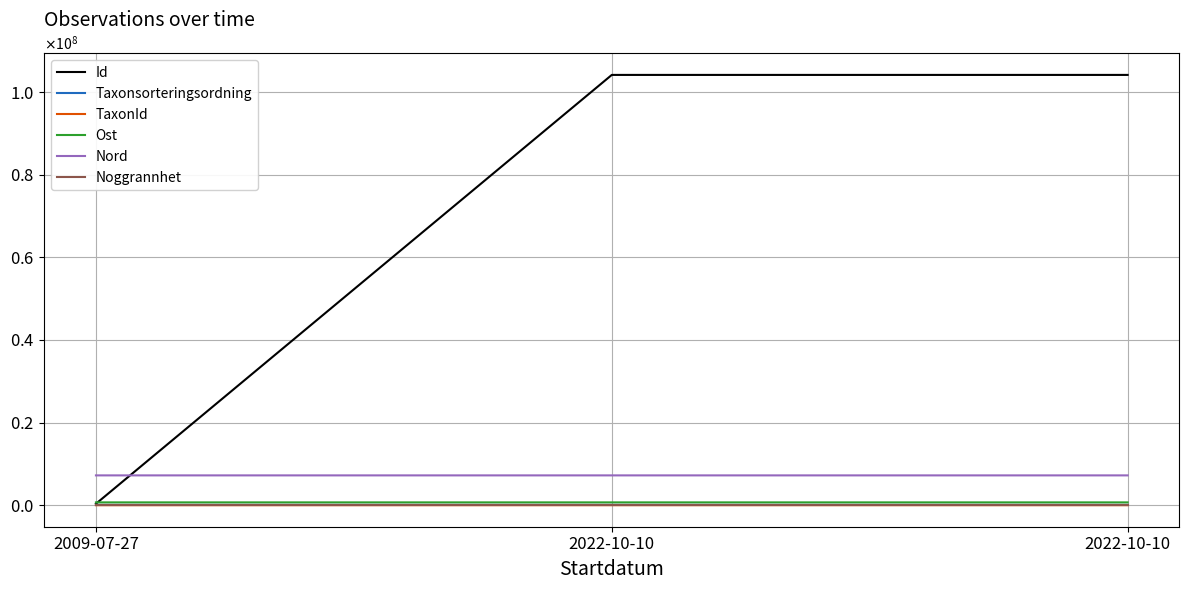

What are all the series names shown in the legend?

Id, Taxonsorteringsordning, TaxonId, Ost, Nord, Noggrannhet